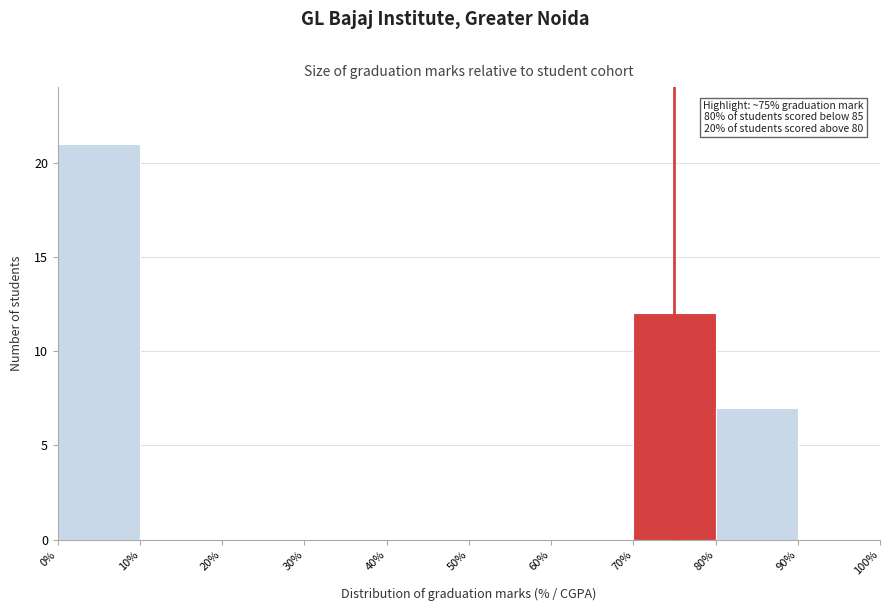

Over which range of the x-axis is the bar tallest?

0% to 10%